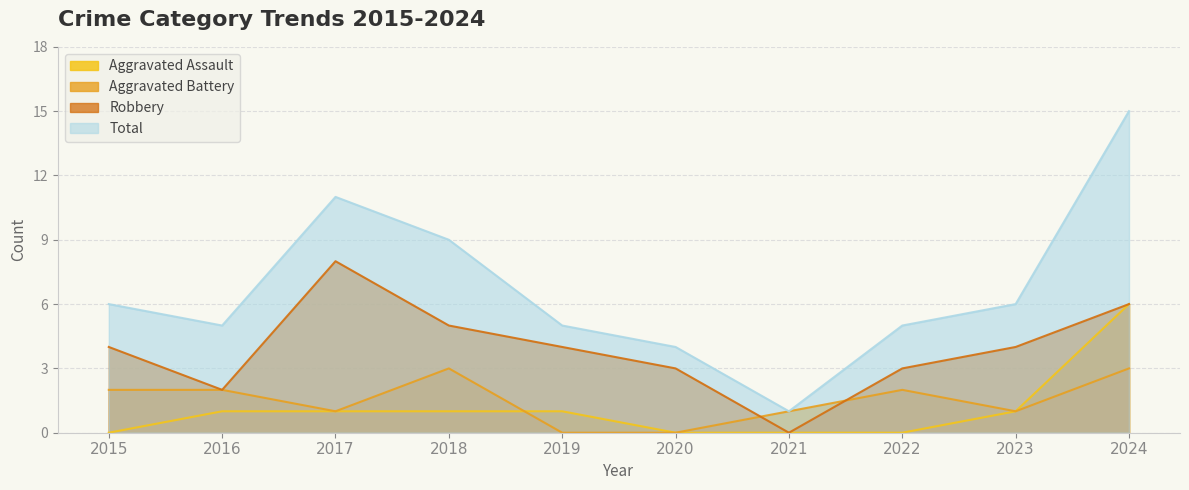

What are all the series names shown in the legend?

Aggravated Assault, Aggravated Battery, Robbery, Total